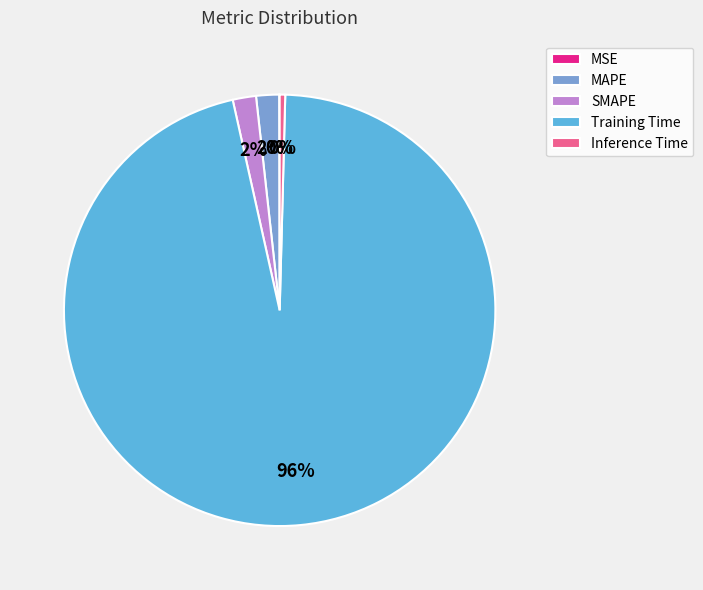

To the nearest percent, what is the average slice percentage?

20%